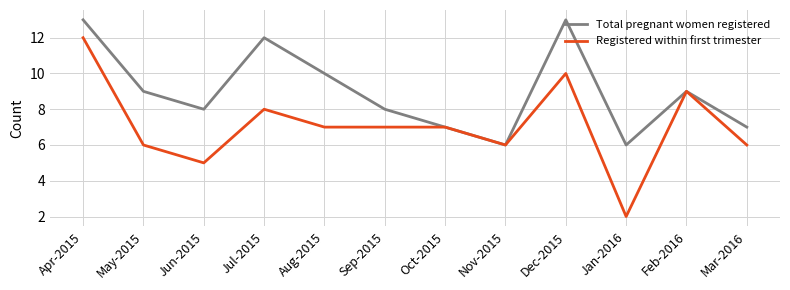

Reading right to left, list all the values displayed in this chart.

Total pregnant women registered: Mar-2016=7	Feb-2016=9	Jan-2016=6	Dec-2015=13	Nov-2015=6	Oct-2015=7	Sep-2015=8	Aug-2015=10	Jul-2015=12	Jun-2015=8	May-2015=9	Apr-2015=13
Registered within first trimester: Mar-2016=6	Feb-2016=9	Jan-2016=2	Dec-2015=10	Nov-2015=6	Oct-2015=7	Sep-2015=7	Aug-2015=7	Jul-2015=8	Jun-2015=5	May-2015=6	Apr-2015=12